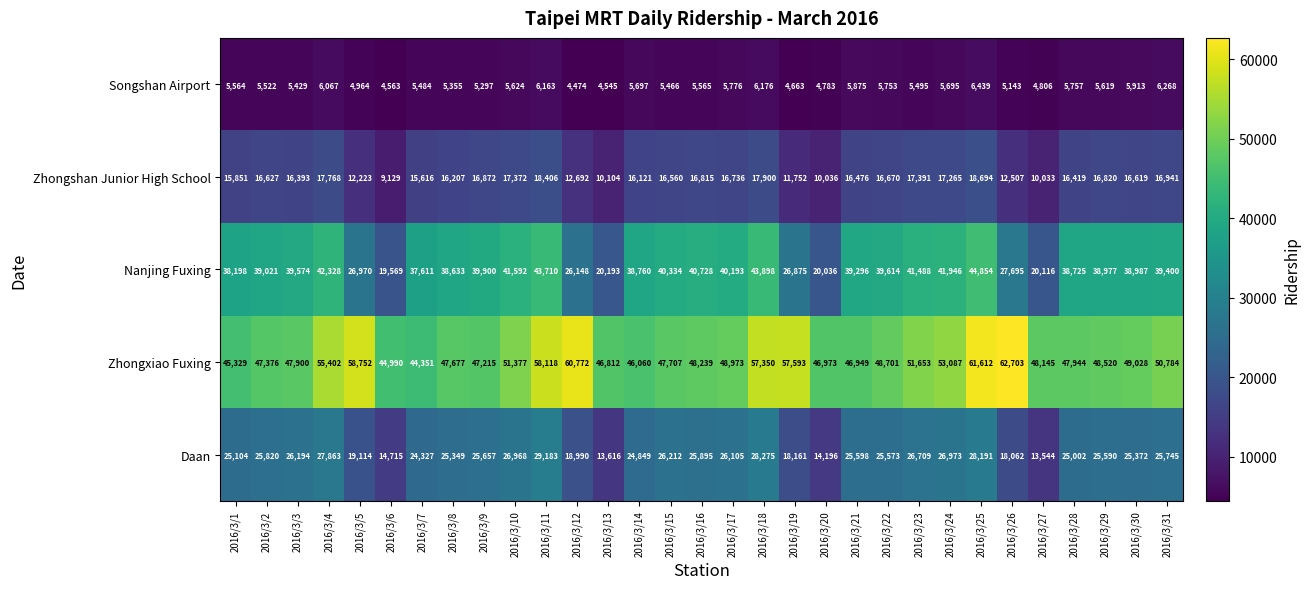

At which category does the chart reach its peak across all series?

2016/3/26